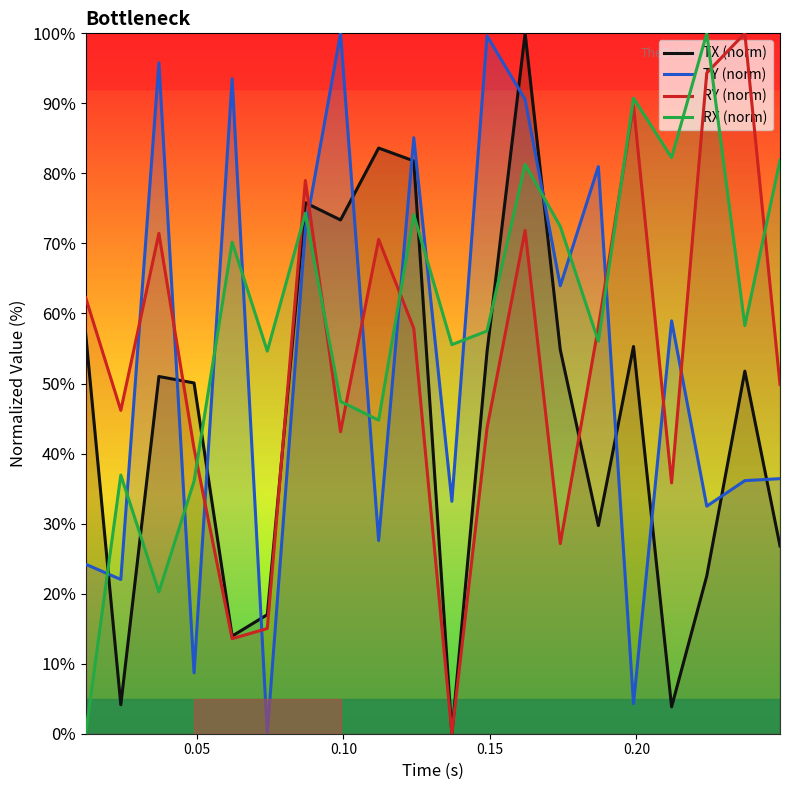

What is the difference between the maximum and minimum values in the RX (norm) series?

100.0